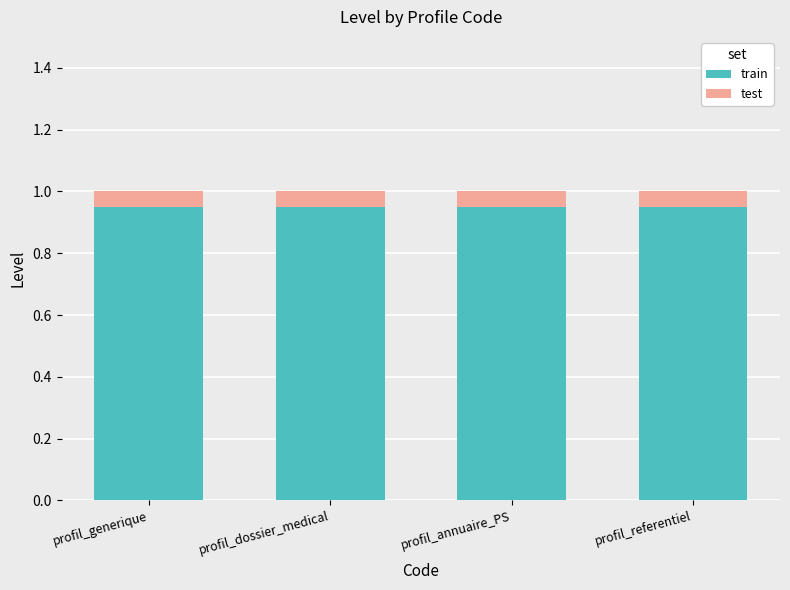

What is the total value across all series at profil_dossier_medical?

1.0